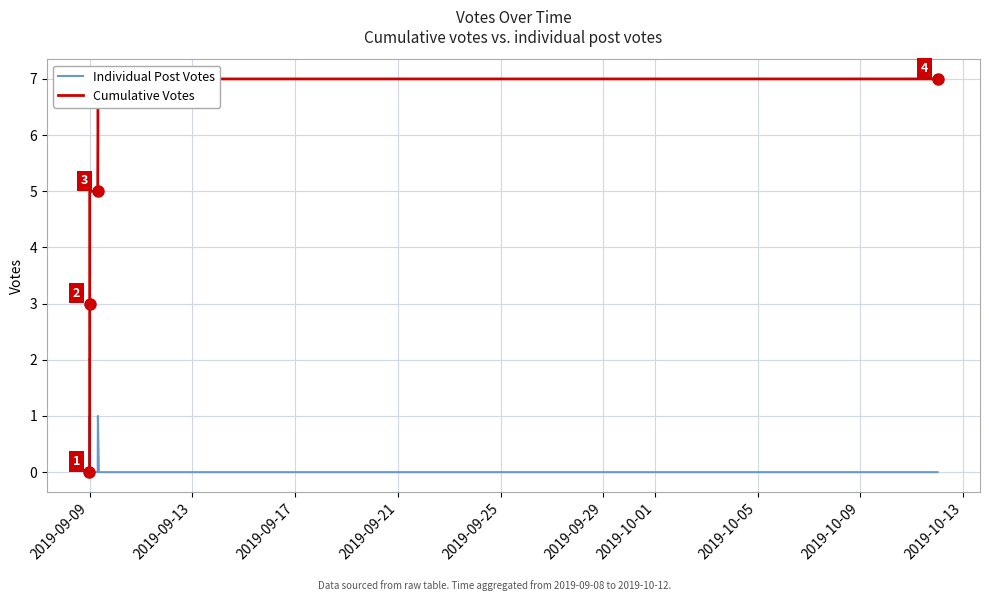

Which series has the largest total across all categories?

Cumulative Votes